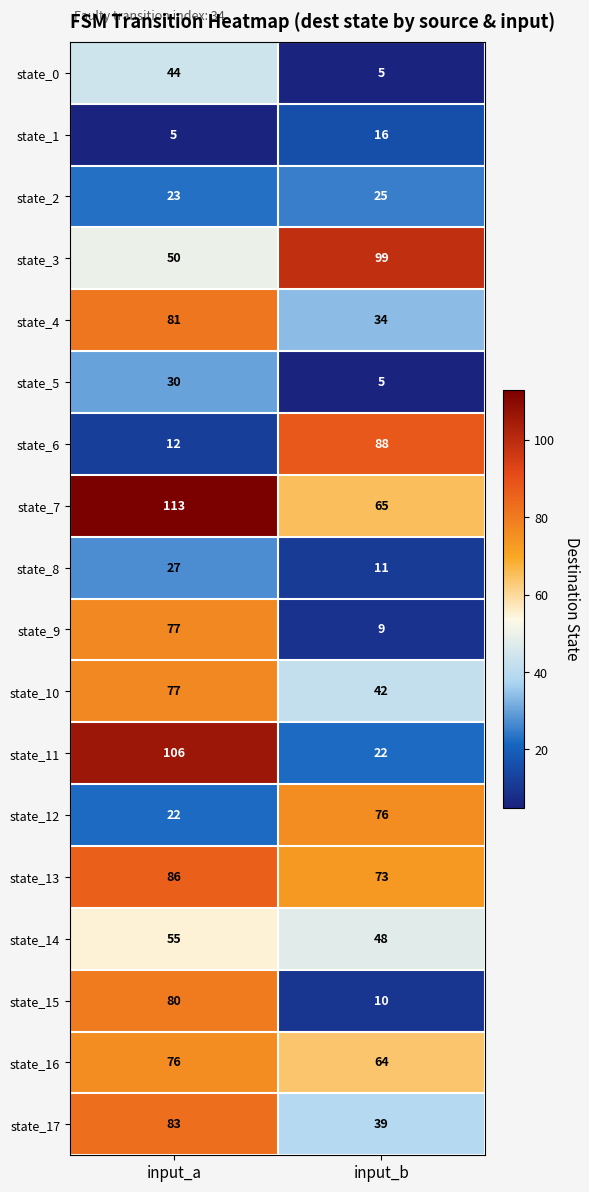

Rank the categories by state_8 value from lowest to highest.

input_b, input_a